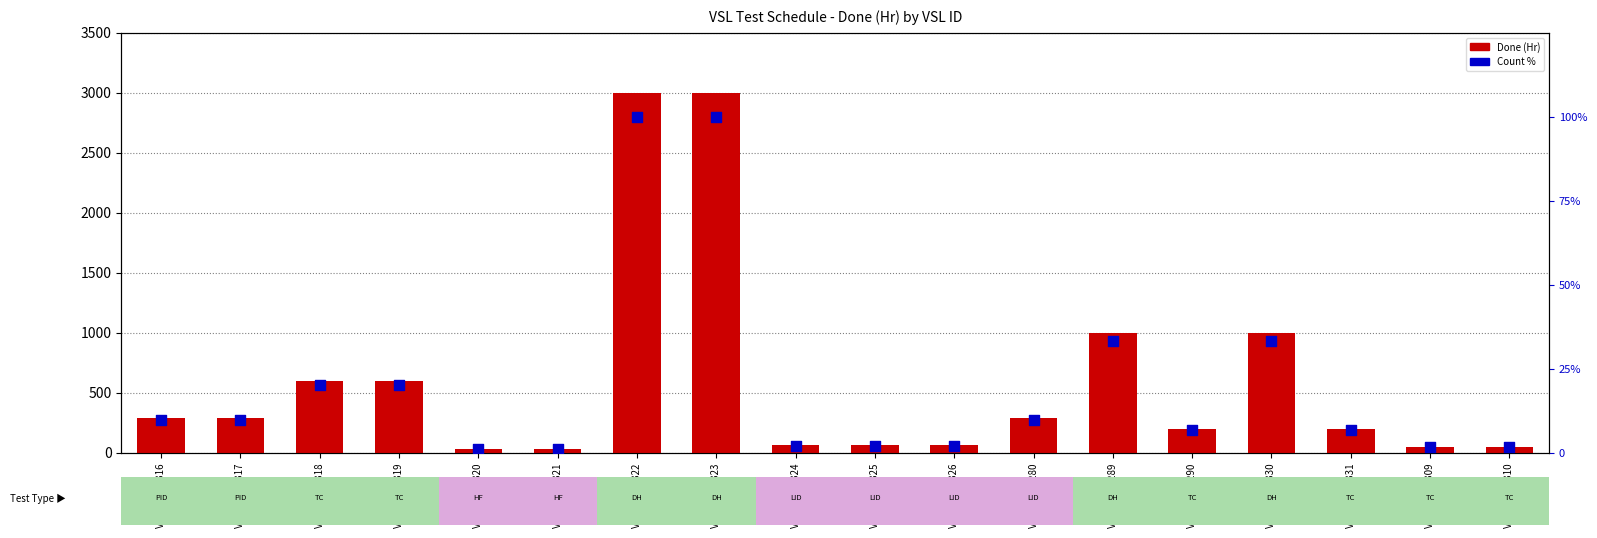

Which series has the largest Y range (max minus min)?

Done (Hr)